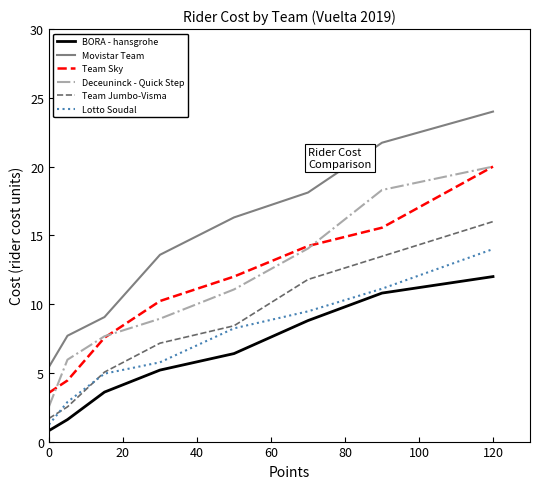

How many values in the Deceuninck - Quick Step series are below 11?

4